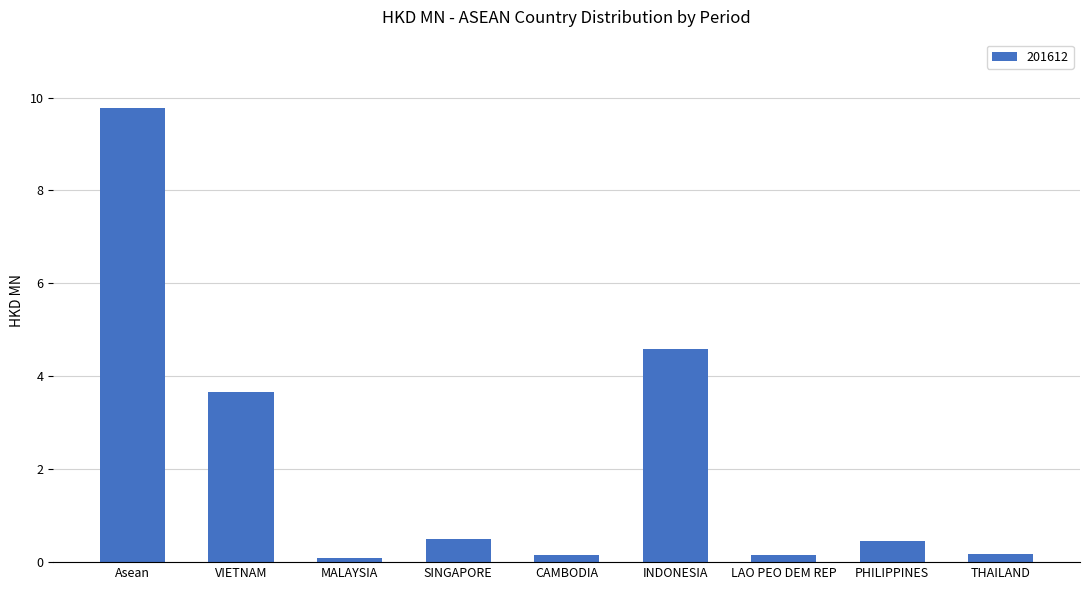

Which label corresponds to the largest value in the chart?

Asean